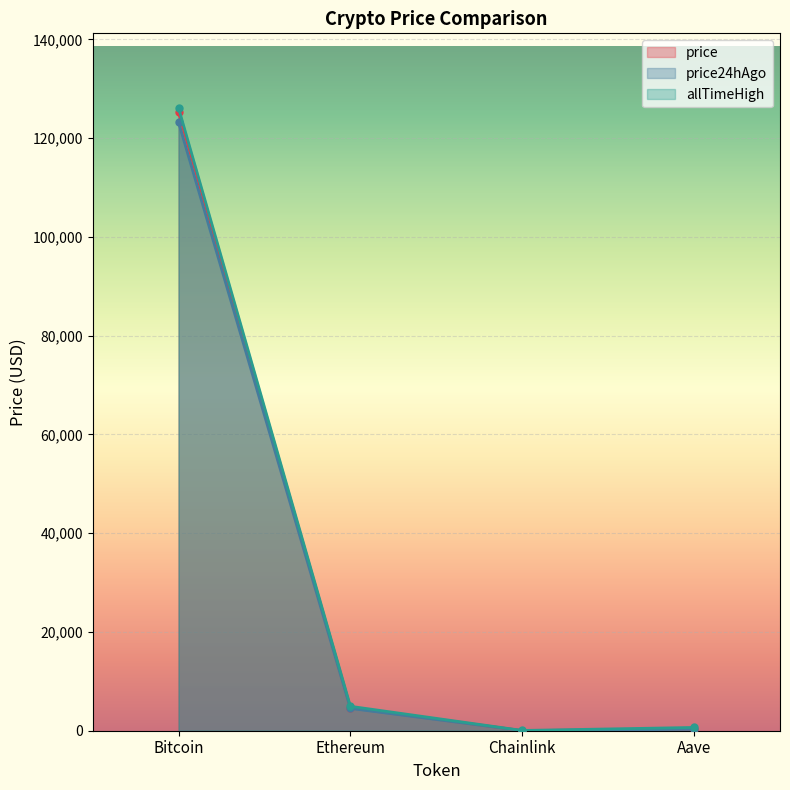

What position from the right is Bitcoin?

4